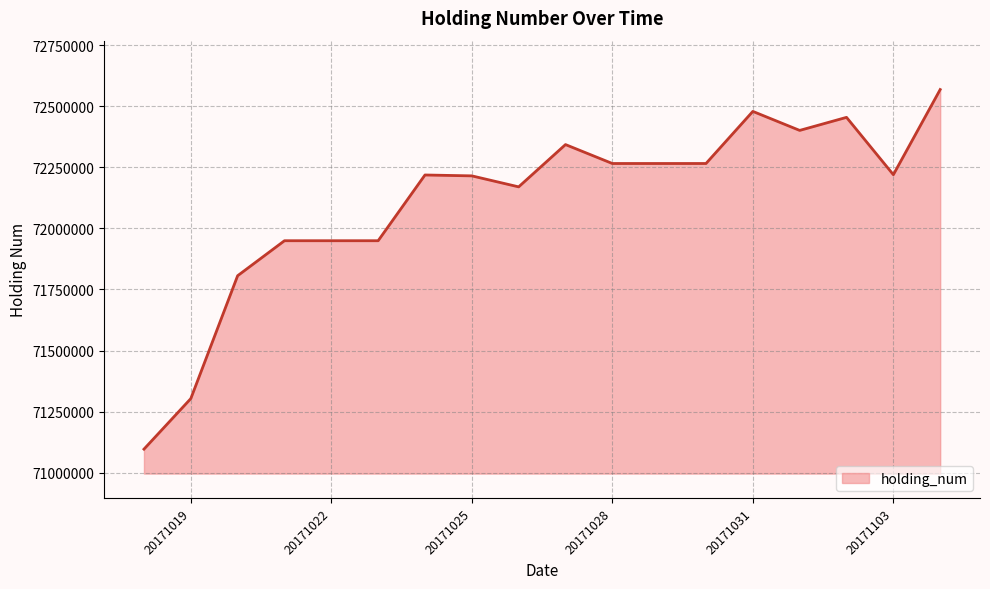

Does the chart have visible grid lines?

Yes